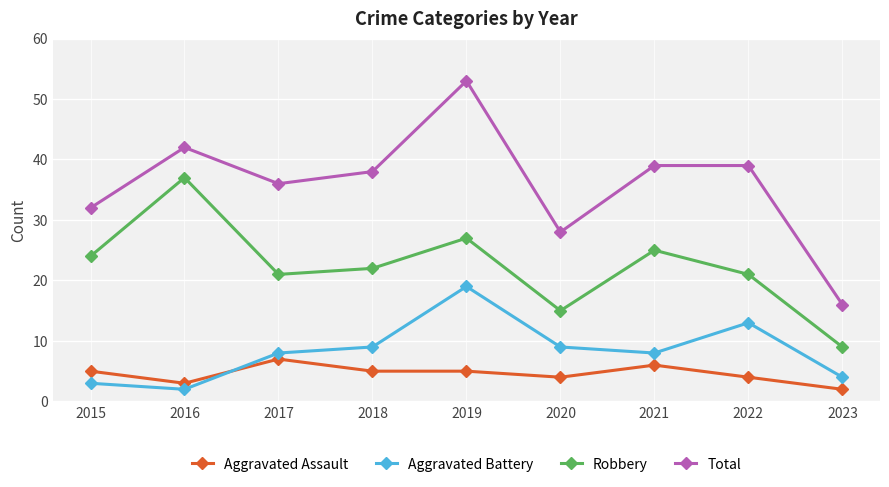

Which series changed the most between 2016 and 2020?

Robbery